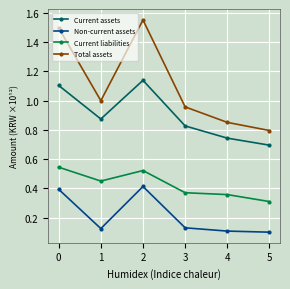

How many lines are shown in the chart?

4